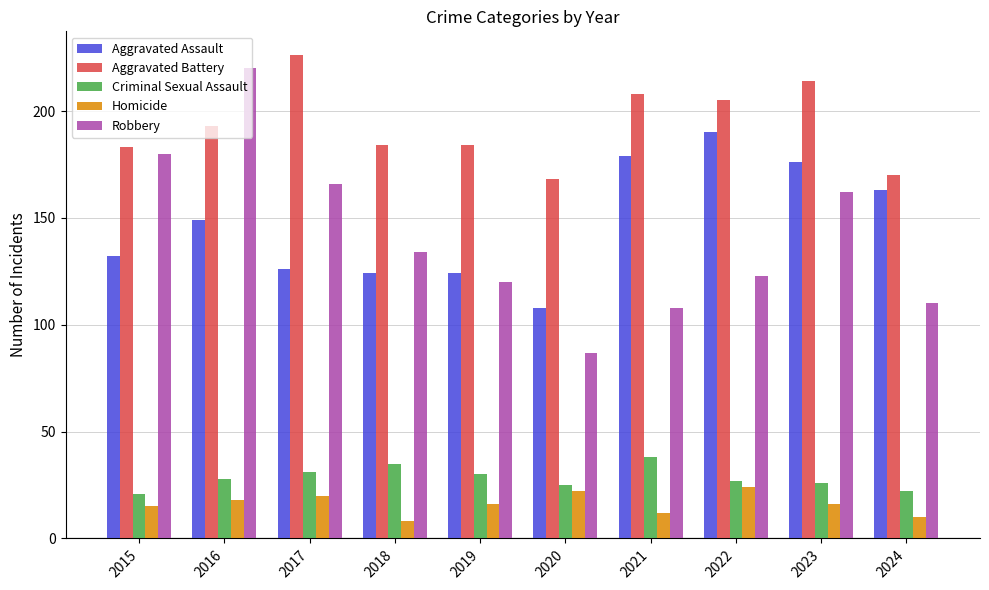

Which category has the lowest value across all series?

2018